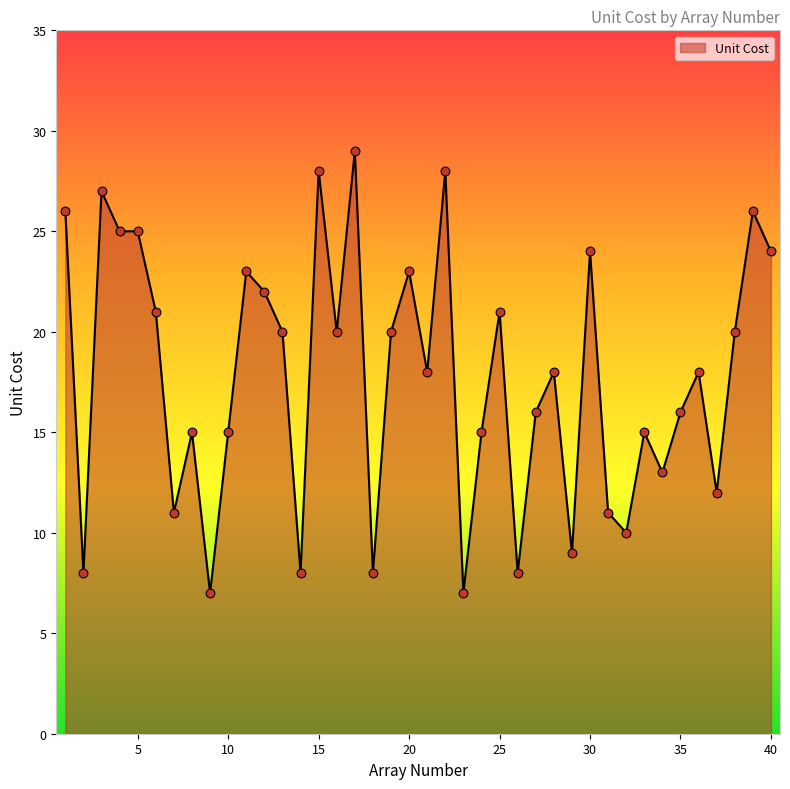

What is the minimum value shown in the chart?

7